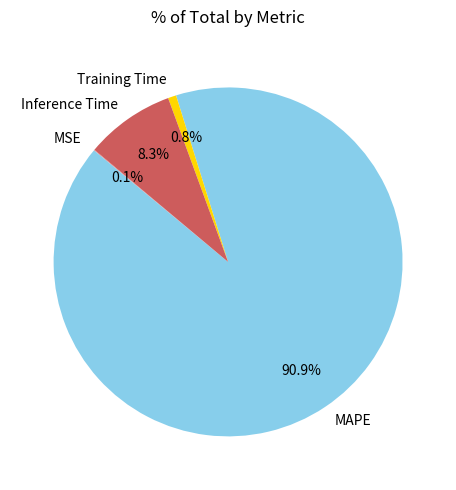

Does any single category account for the majority?

Yes